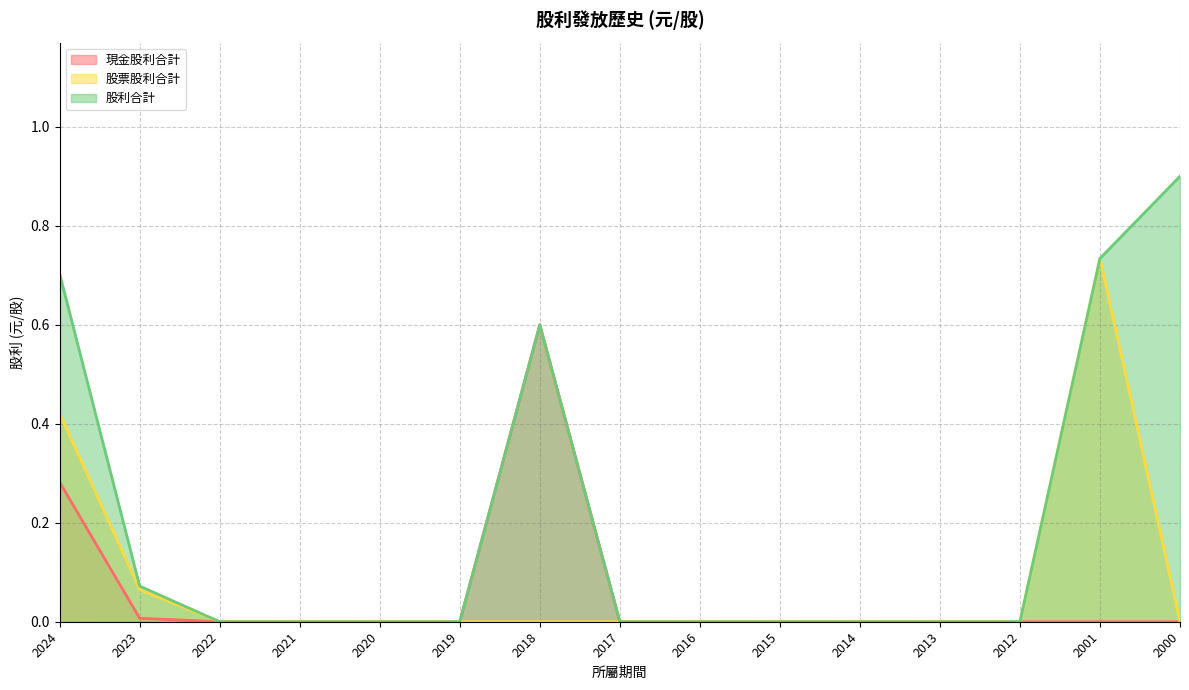

Is the value of 現金股利合計 at 2017 greater than the value of 股利合計 at 2017?

No